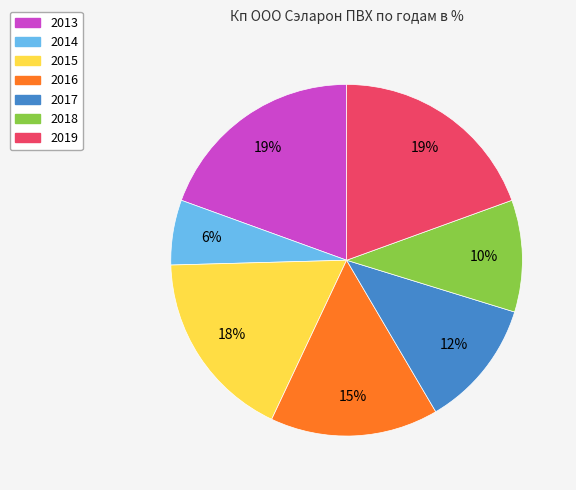

What is the smallest slice in the pie chart?

2014